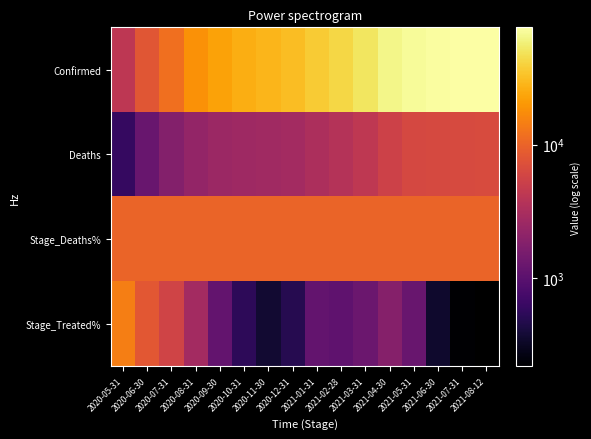

Rank the series at 2020-09-30 from lowest to highest value.

Stage_Treated%, Deaths, Stage_Deaths%, Confirmed